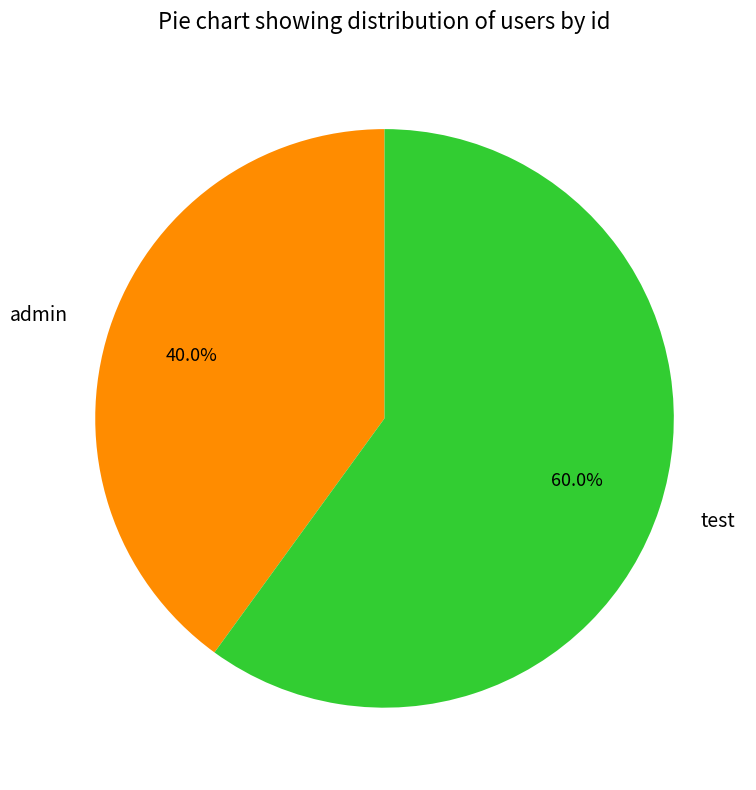

How many slices are in this pie chart?

2